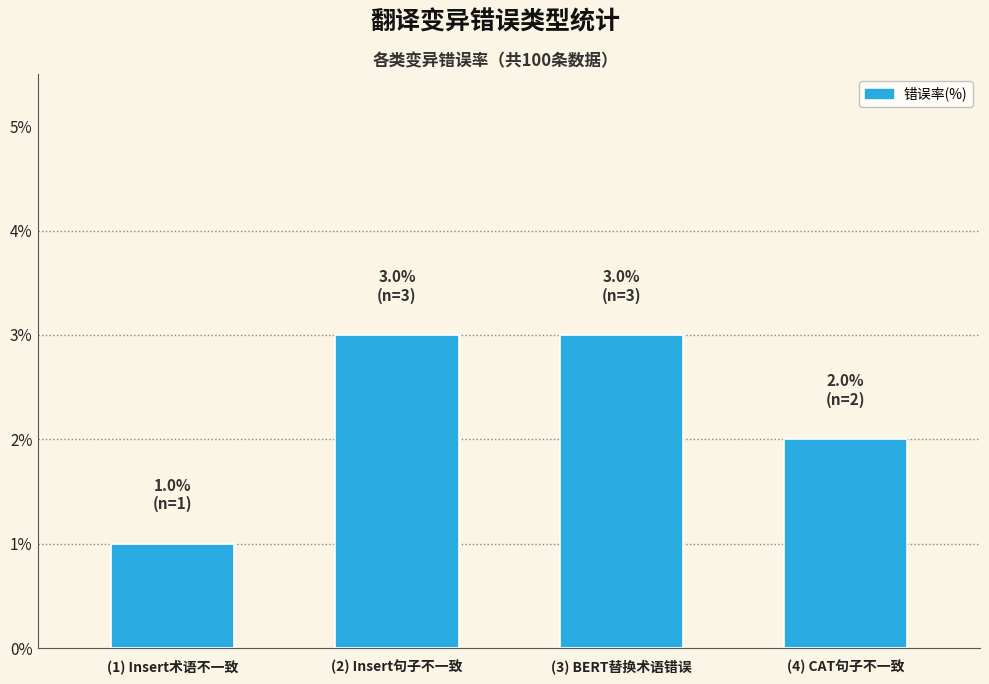

What is the value of the 3rd bar from the left?

3